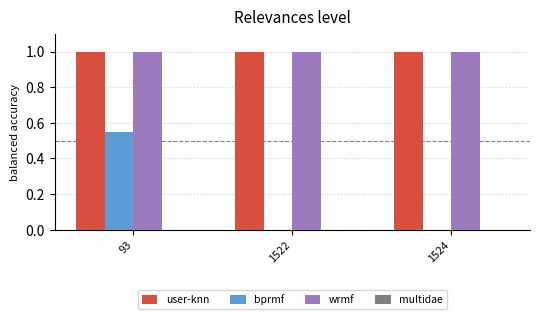

What is the total value across all series at 1524?

2.0